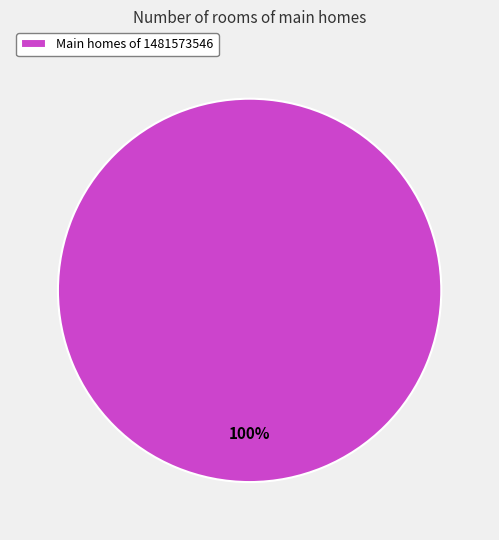

True or false: Main homes of 1481573546 accounts for 100% of the total.

True